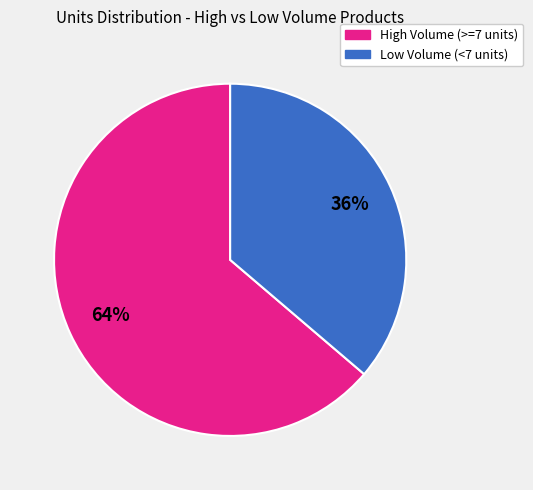

What is the largest slice in the pie chart?

High Volume (>=7 units)